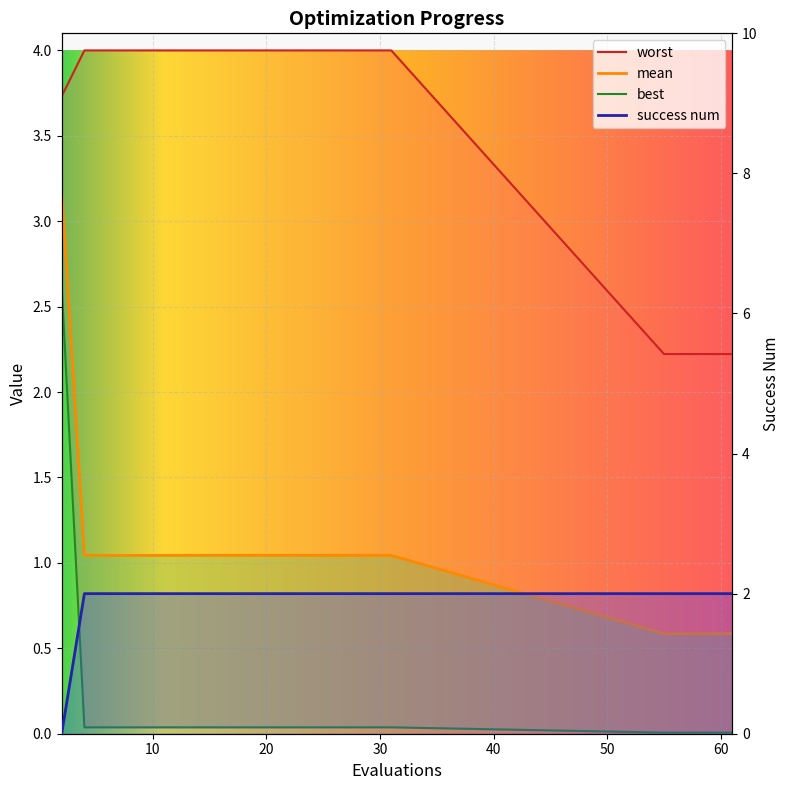

At which category does the chart reach its peak across all series?

4